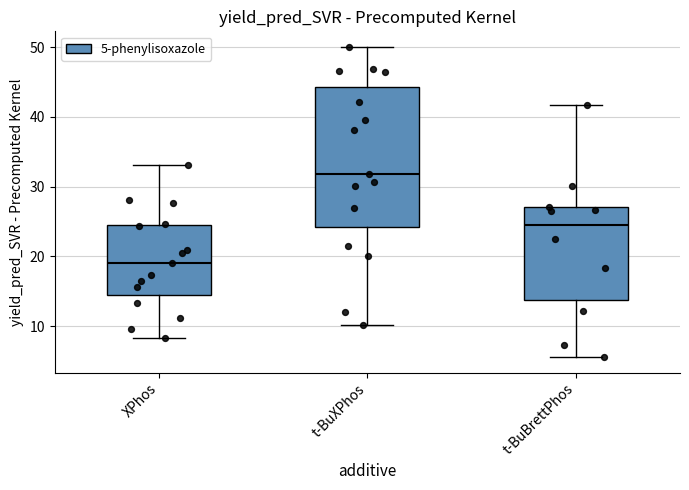

Where is the upper edge of the box for t-BuXPhos on the y-axis? The values are not printed on the chart, so give them approximately, as read against the axis.

44